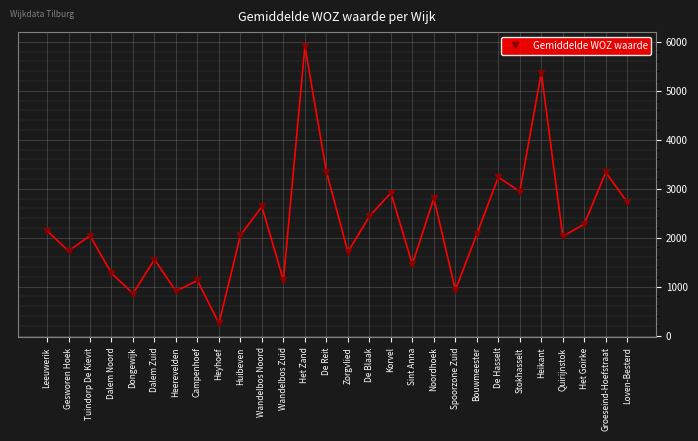

The value at Wandelbos Zuid is 663. True or false?

False